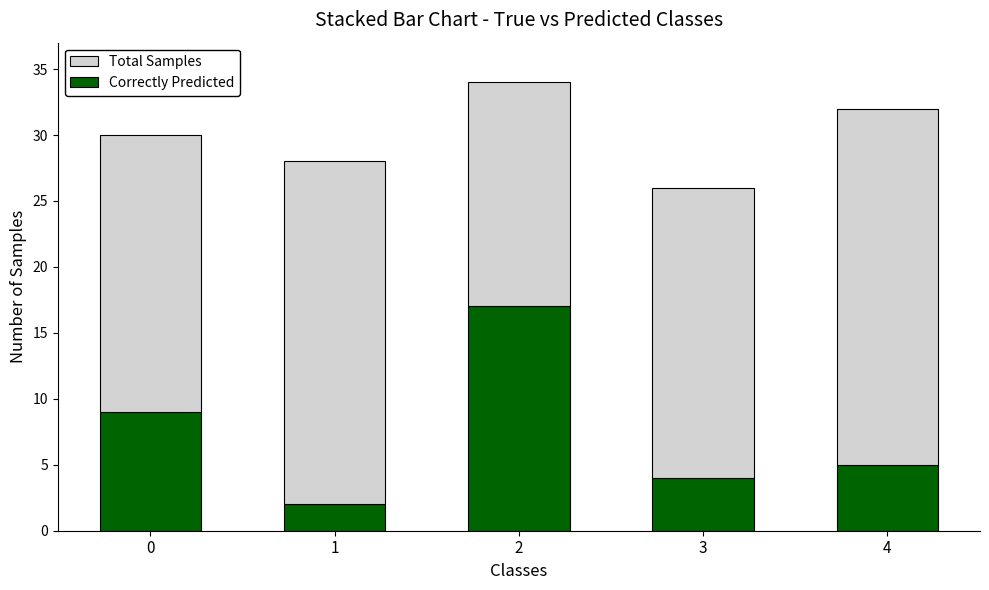

Rank the categories by Correctly Predicted value from highest to lowest.

2, 0, 4, 3, 1